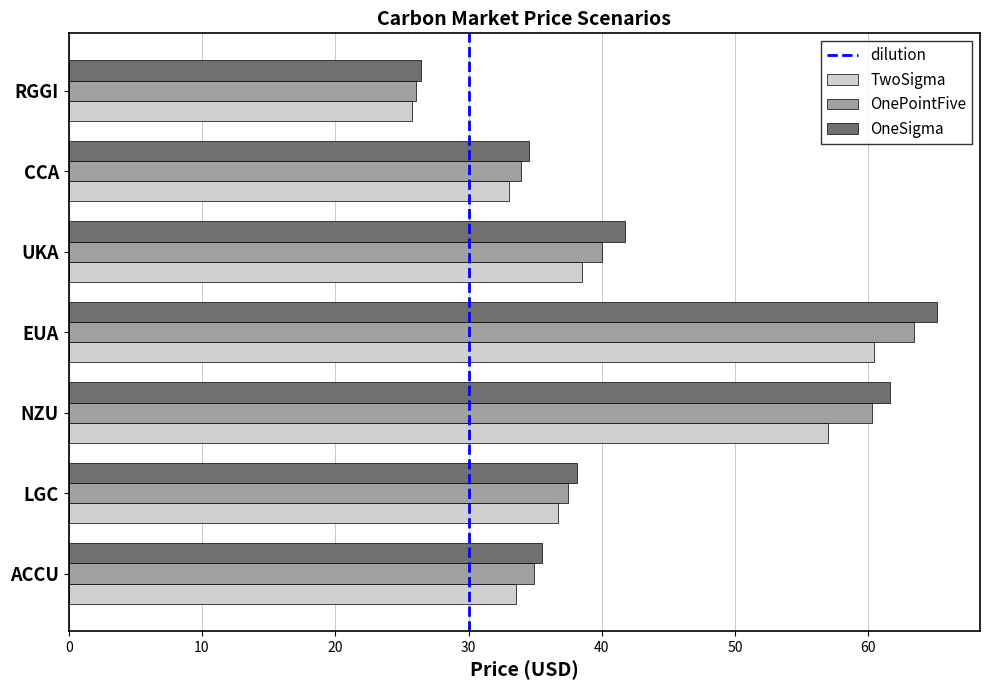

Which label corresponds to the smallest value in the chart?

RGGI